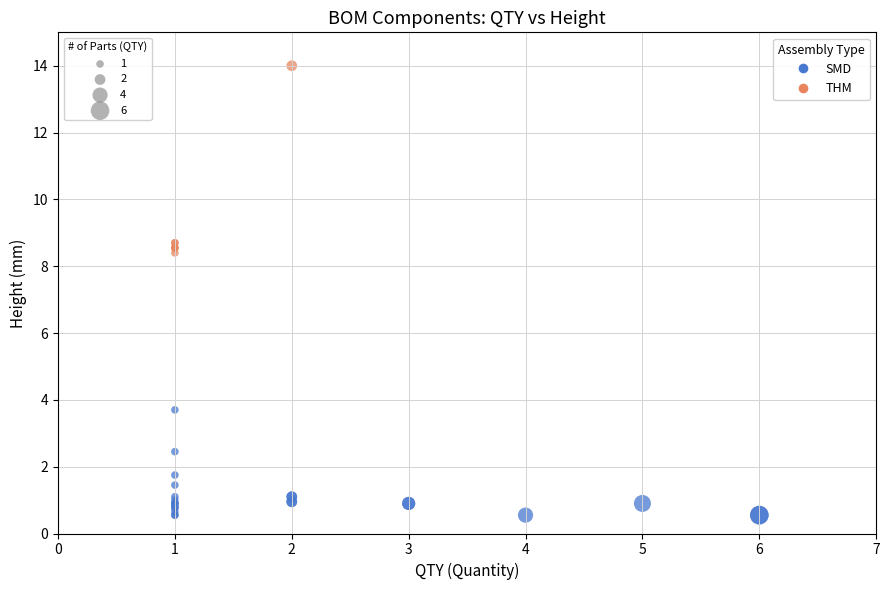

Which series reaches the minimum Y coordinate?

SMD